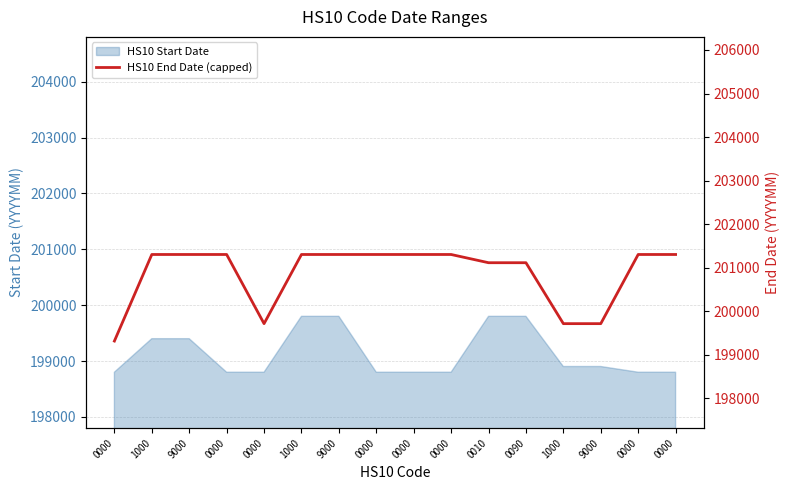

The value at 1000 is 201301. True or false?

True